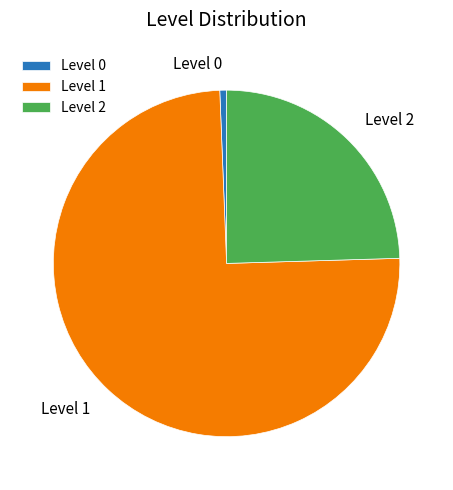

Rank the categories by value from lowest to highest.

Level 0, Level 2, Level 1